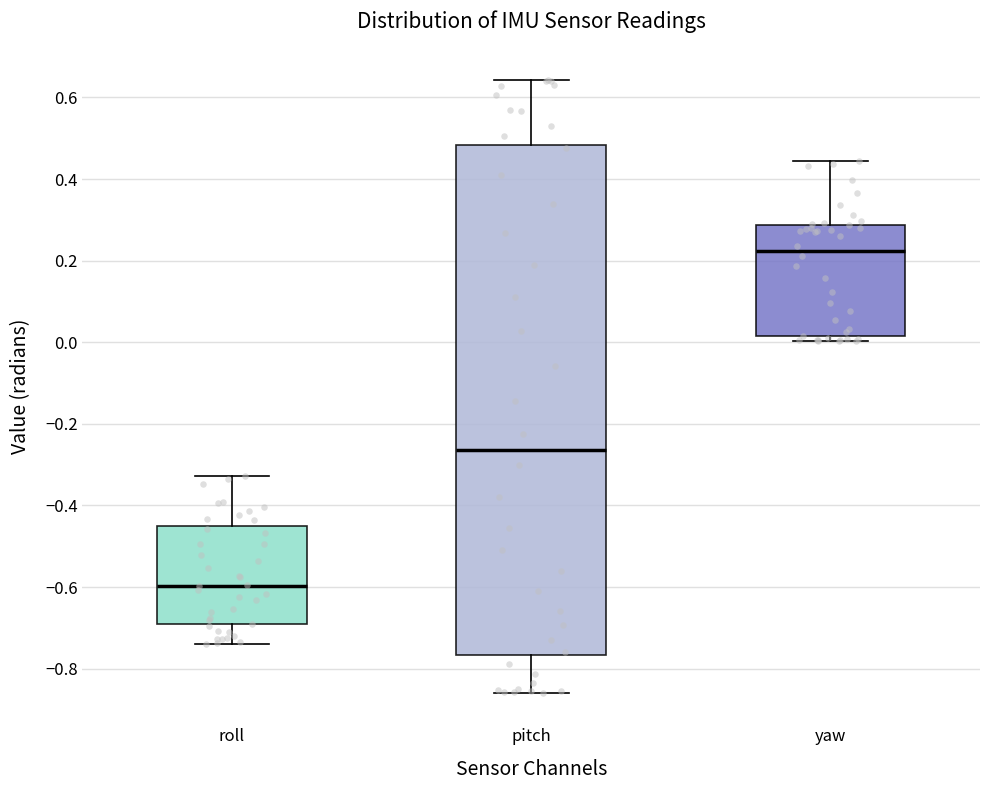

Reading left to right, read every box against the y-axis: the position of its median line, the range the box covers, and the ends of its whiskers. The values are not printed on the chart, so give them approximately, as read against the axis.

roll: median -0.60, box -0.70 to -0.46, whiskers -0.74 to -0.32
pitch: median -0.26, box -0.76 to 0.48, whiskers -0.86 to 0.64
yaw: median 0.22, box 0.02 to 0.28, whiskers 0.00 to 0.44